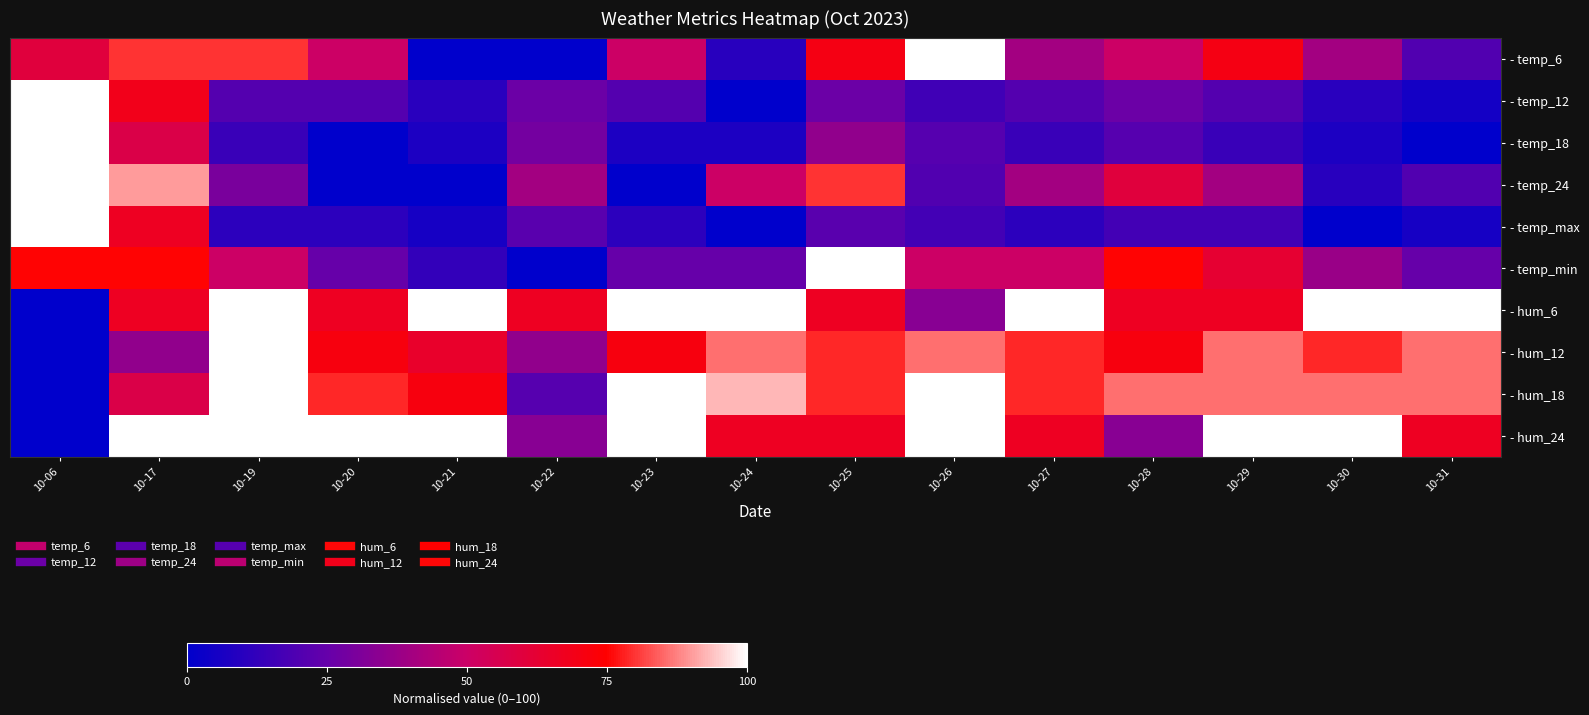

What is the greatest value displayed?

100.0